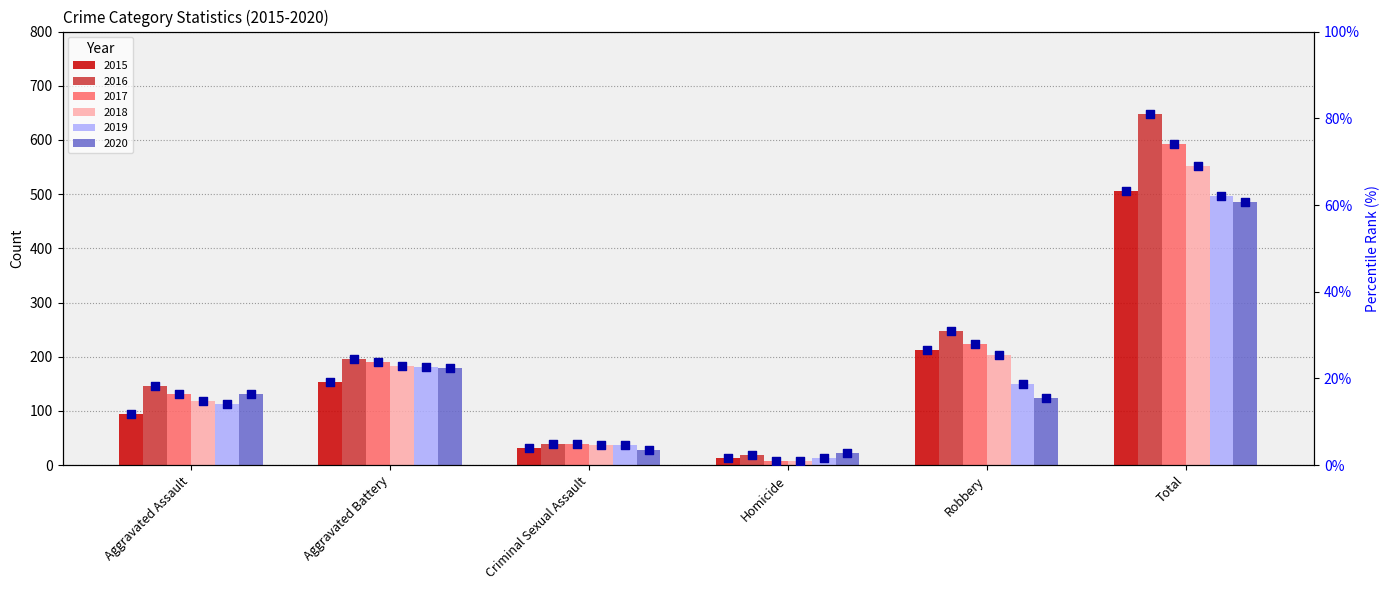

Which has a higher value, Aggravated Assault or Criminal Sexual Assault?

Aggravated Assault